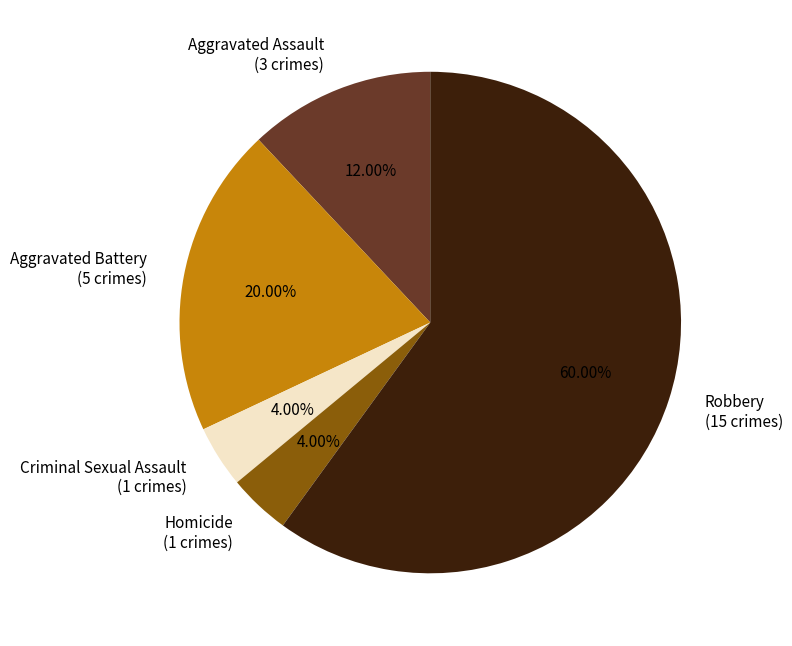

Is it true that Robbery is 60% of the pie?

True